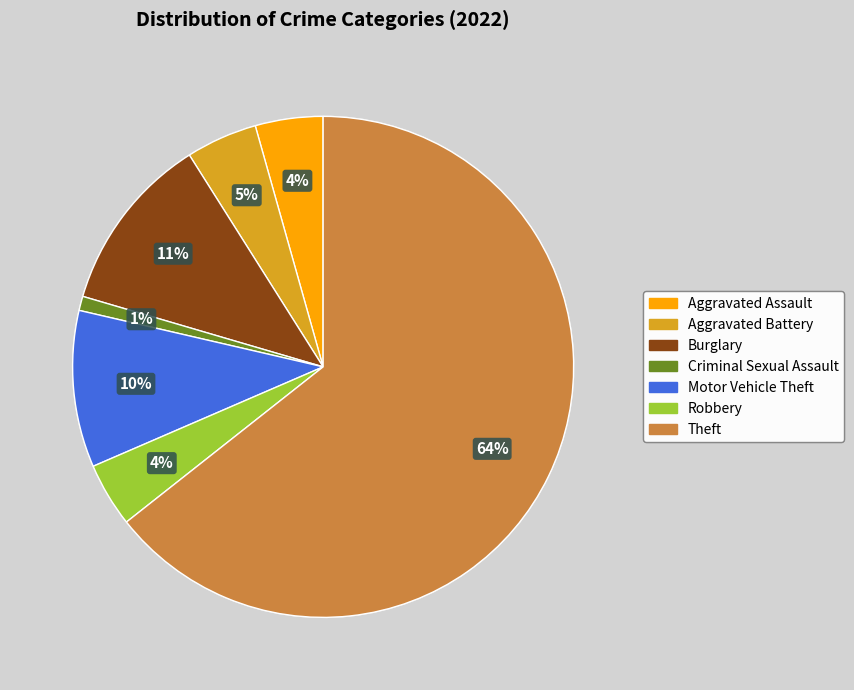

To the nearest percent, what is the average slice percentage?

14%